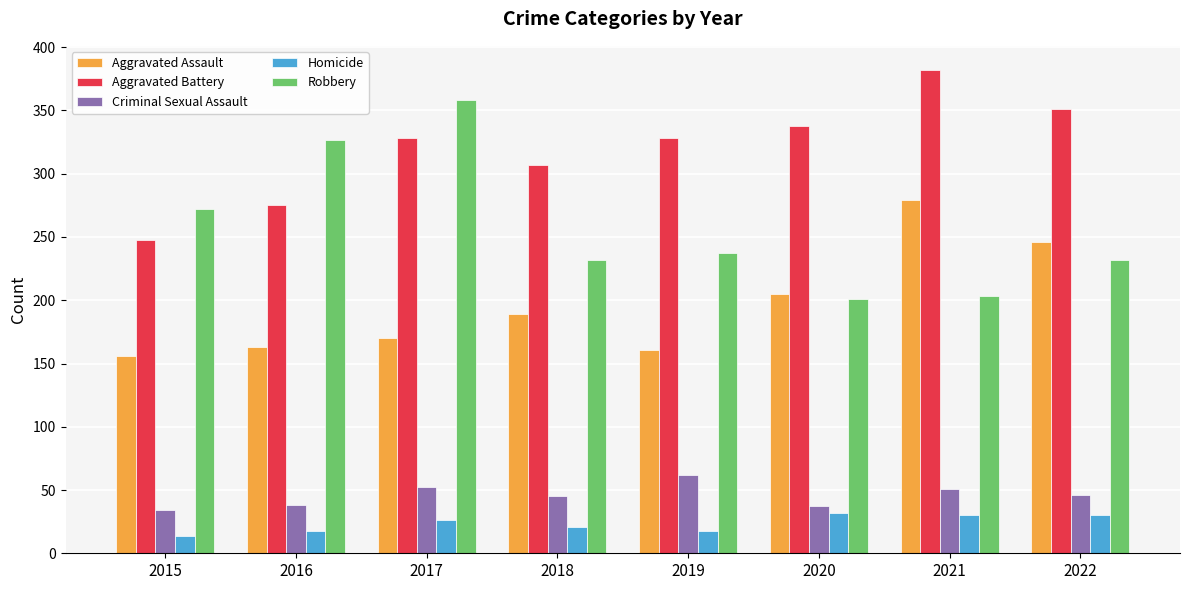

What is the difference between the Aggravated Battery values at 2020 and 2016?

63